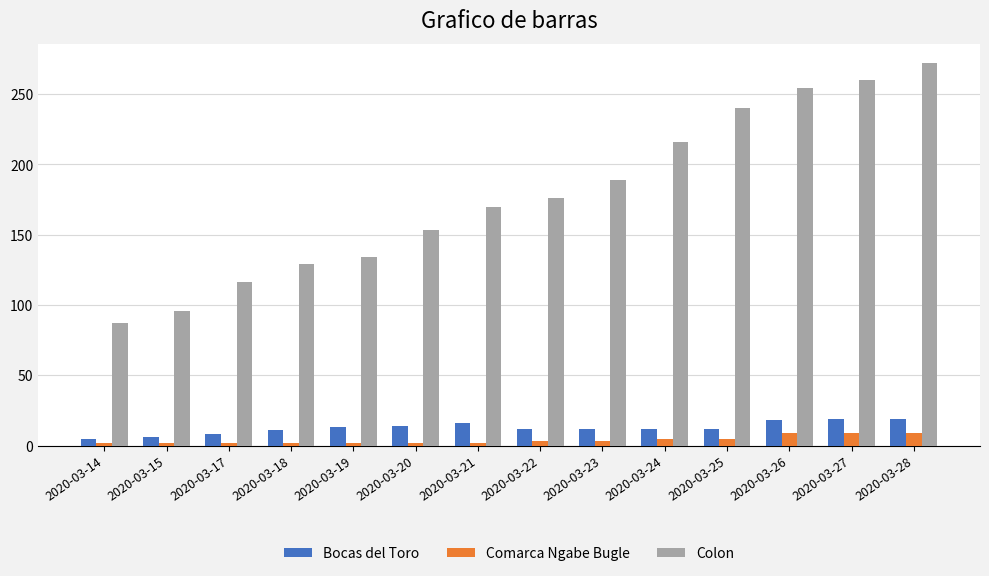

What is the lowest value of the Colon series?

87